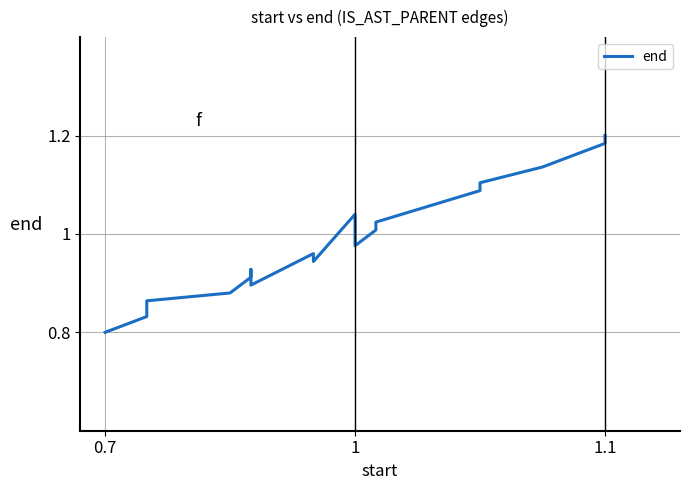

What is the sum of all values?

19.4